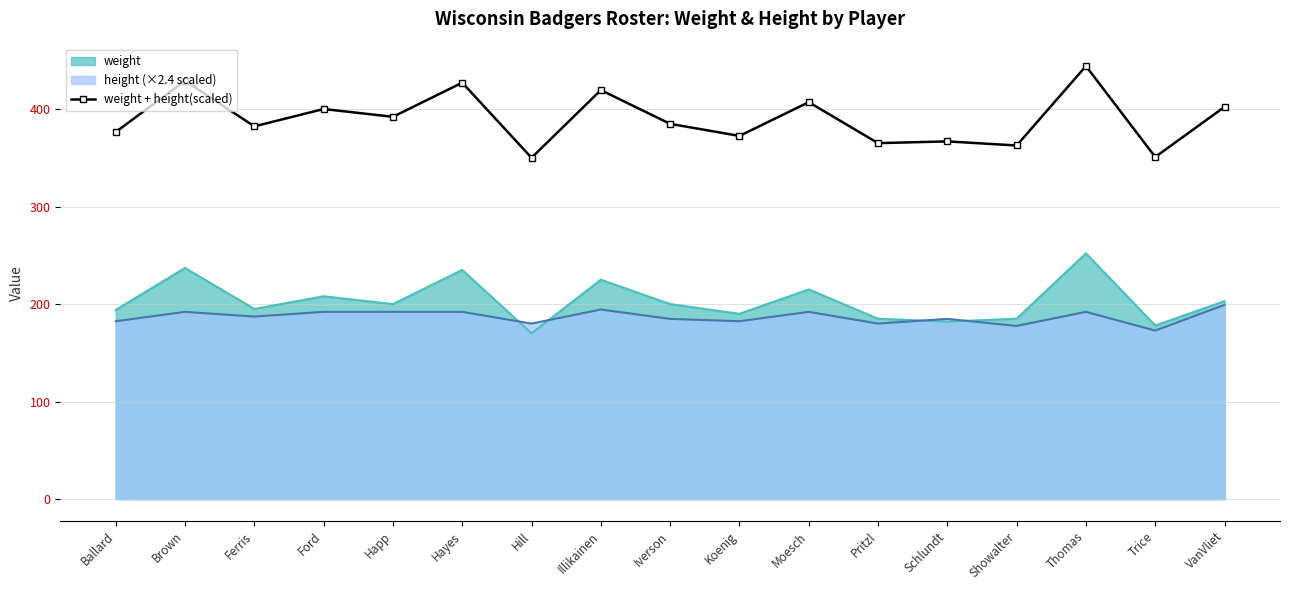

What is the greatest value displayed?

444.0